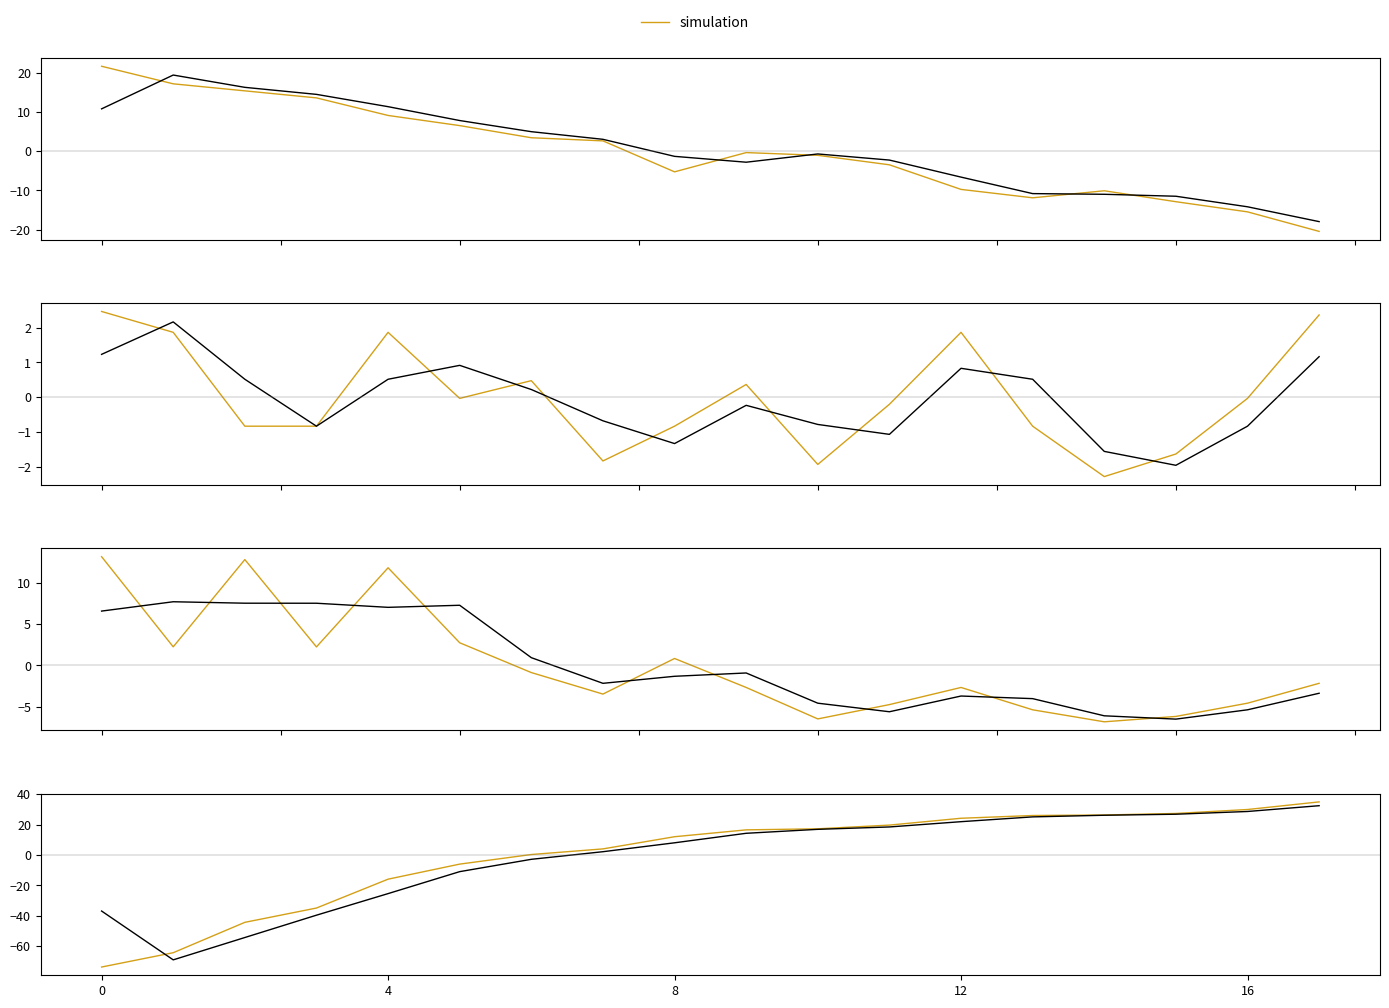

At how many categories does at least one series exceed -39?

18